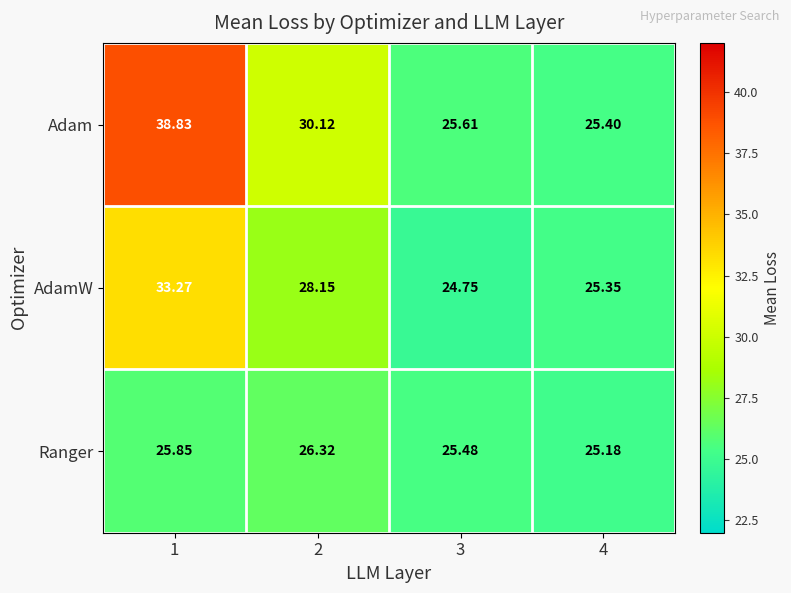

Rank the series at 2 from lowest to highest value.

Ranger, AdamW, Adam